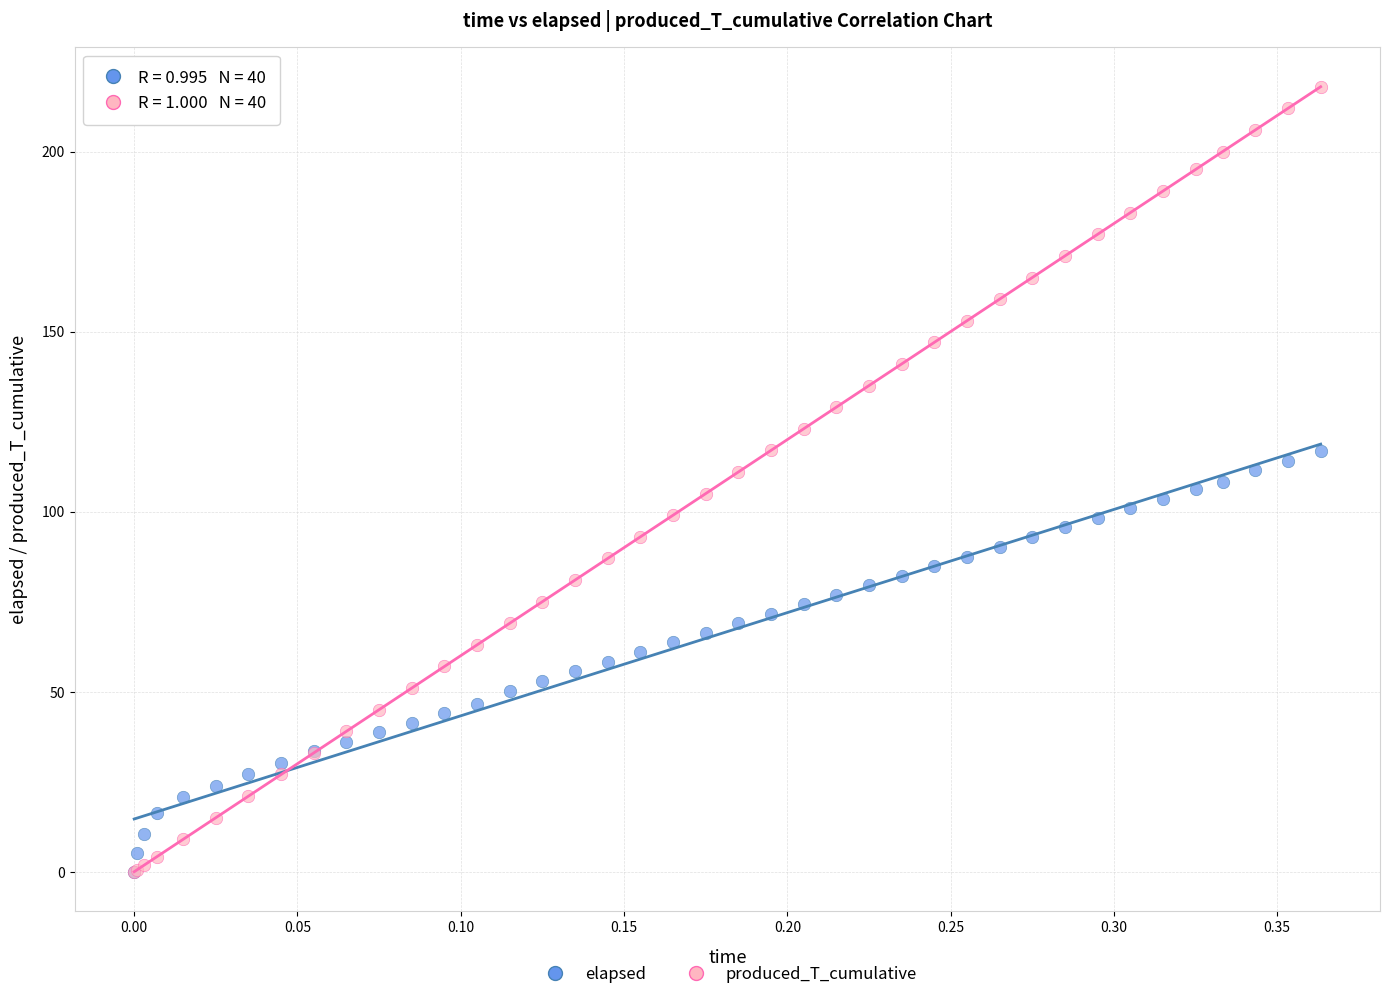

What are all the series names shown in the legend?

elapsed, produced_T_cumulative